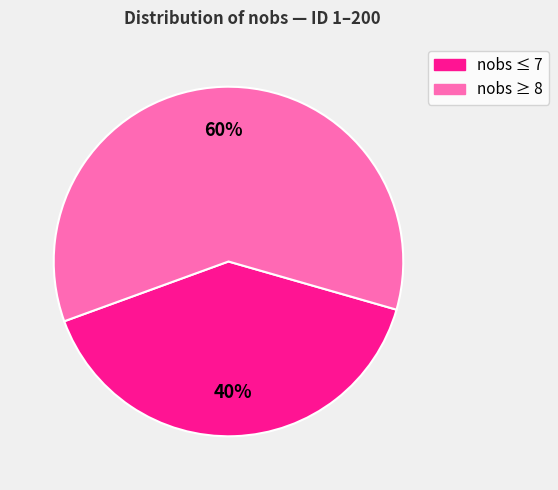

Is there any slice that represents more than half of the pie?

Yes